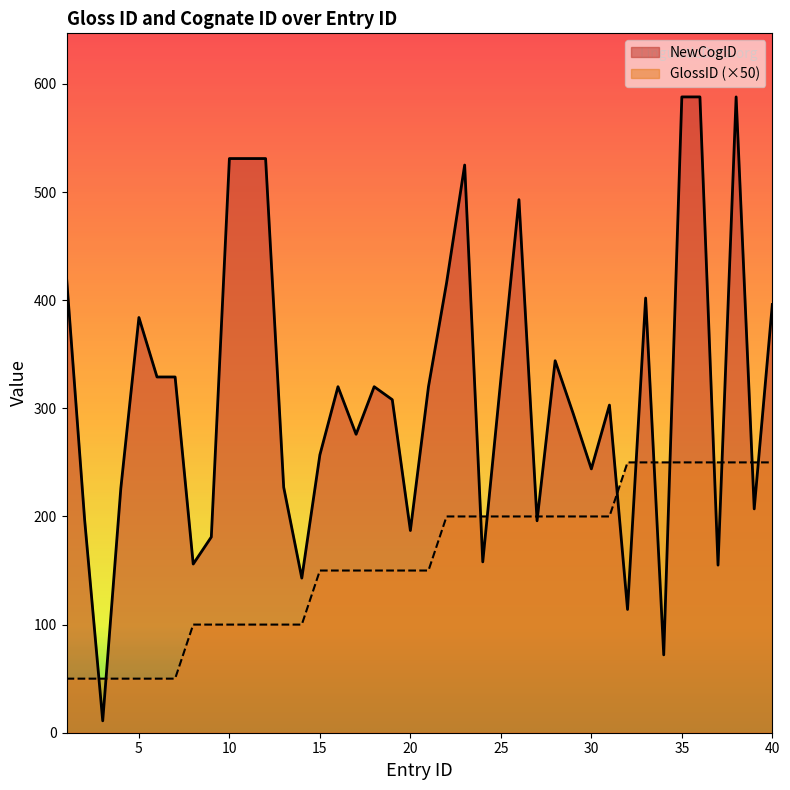

Rank the series by their maximum value, from lowest to highest.

GlossID (×50), NewCogID